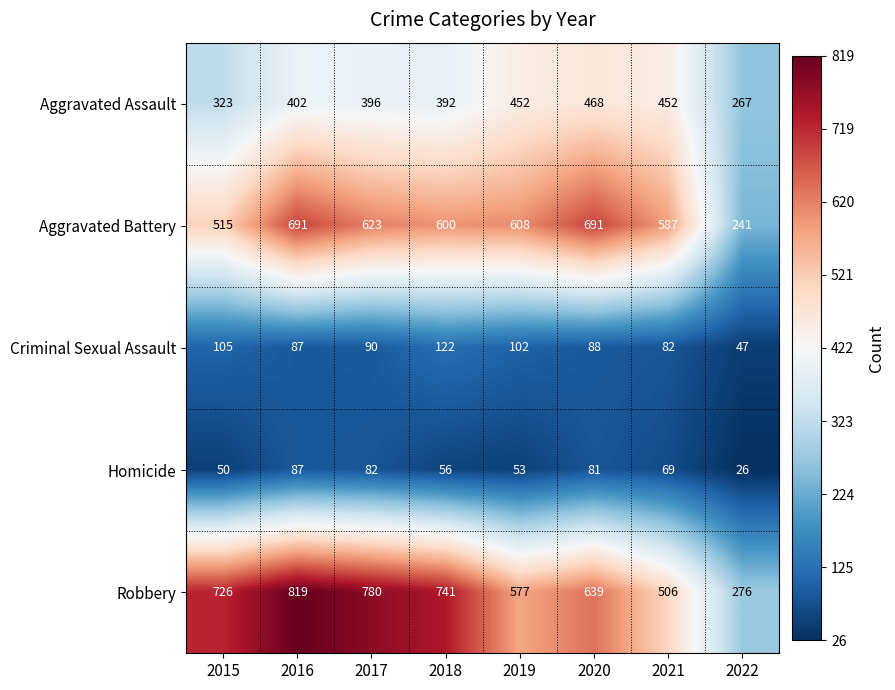

Which series changed the most between 2019 and 2020?

Aggravated Battery